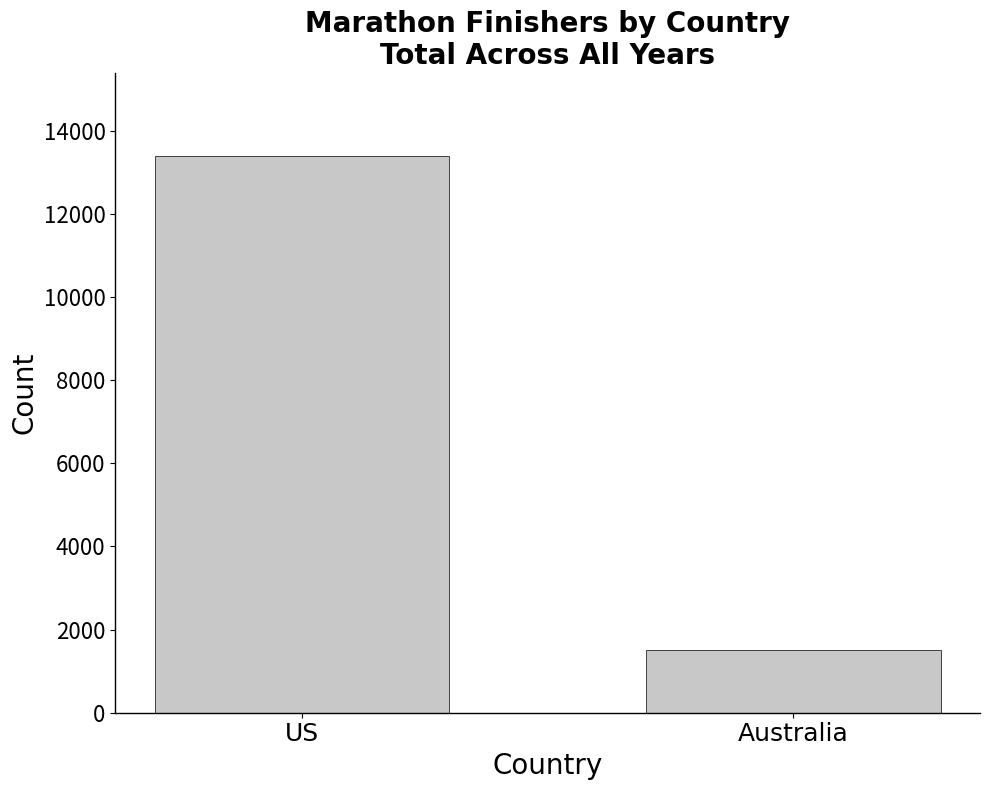

The chart shows a value of 21435 at US. True or false?

False